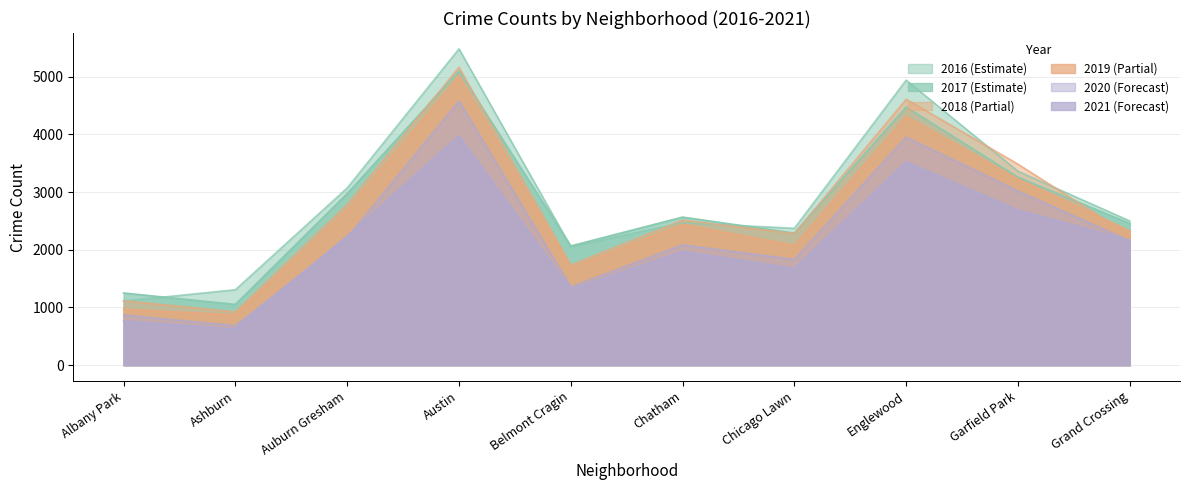

Which label corresponds to the largest value in the chart?

Austin